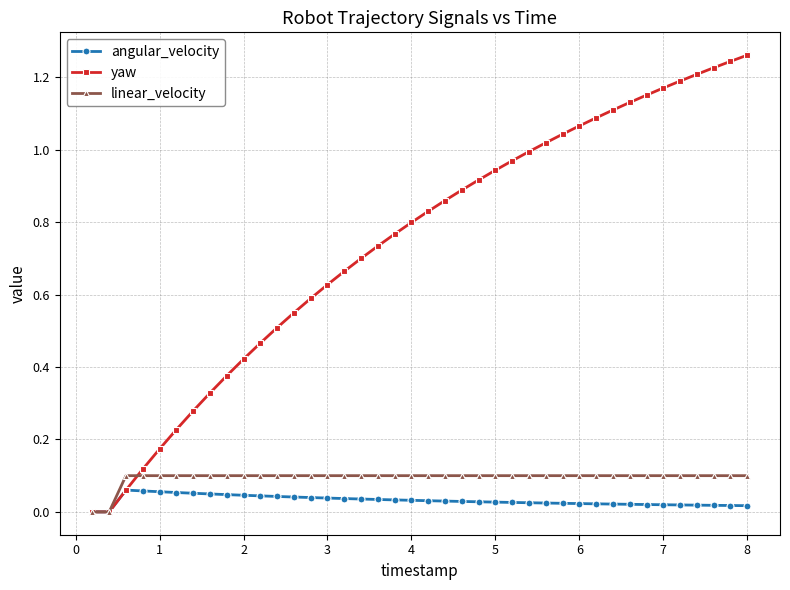

Which series has the largest range (max minus min)?

yaw